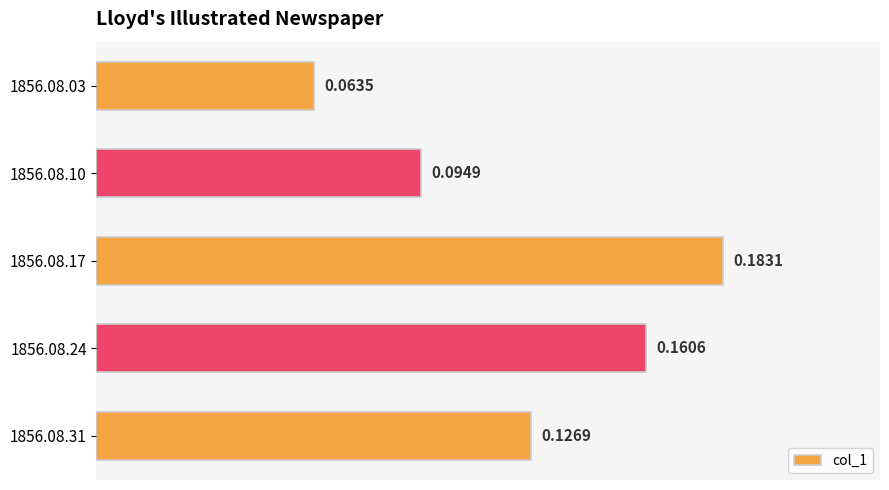

List the labels in order of value, largest first.

1856.08.17, 1856.08.24, 1856.08.31, 1856.08.10, 1856.08.03